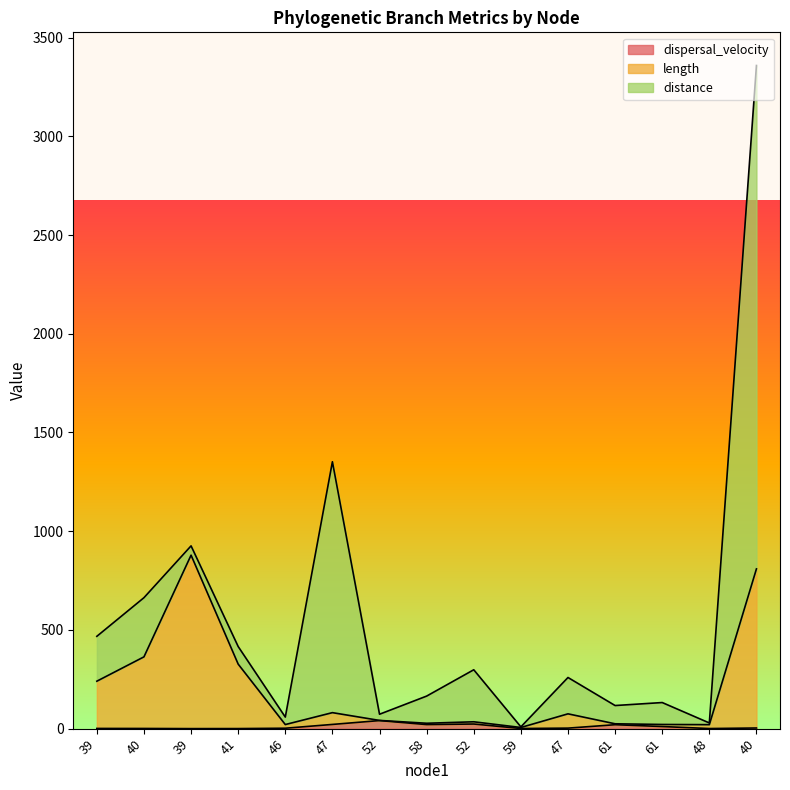

What is the sum of the dispersal_velocity values at 58 and 41?

20.8